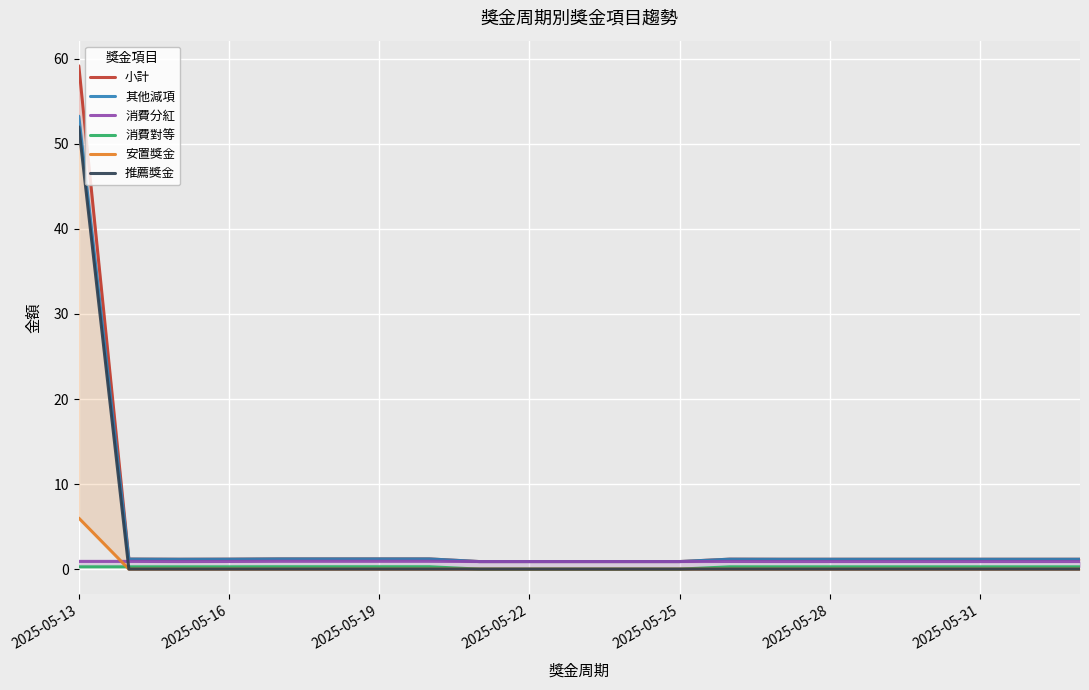

What is the sum of all 消費分紅 values?

18.9